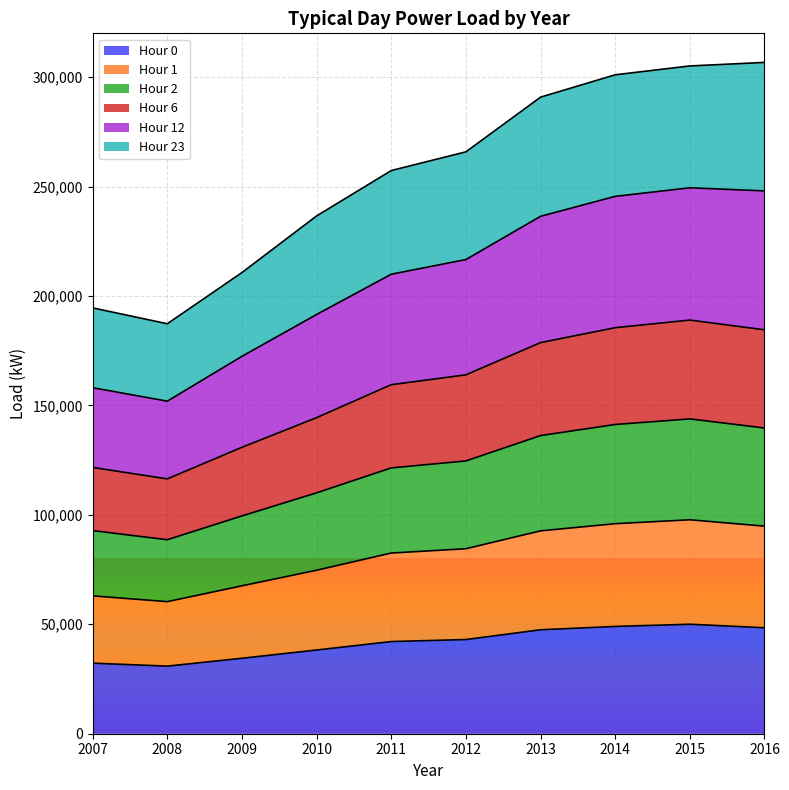

What is the greatest value displayed?

306715